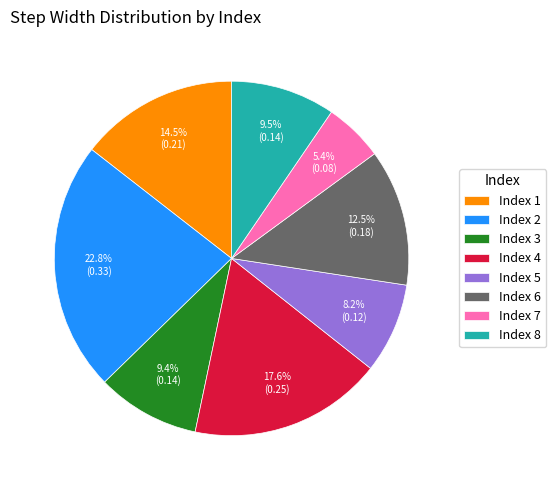

Which has a higher value, Index 3 or Index 5?

Index 3